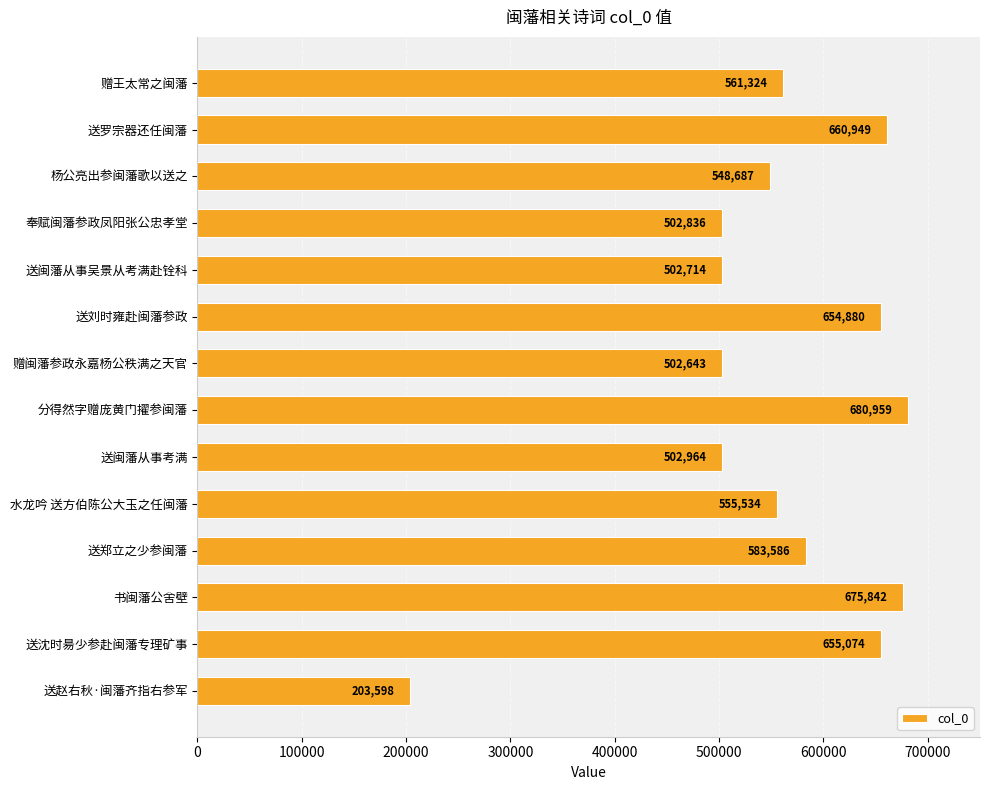

Rank the categories by value from lowest to highest.

送赵右秋·闽藩齐指右参军, 赠闽藩参政永嘉杨公秩满之天官, 送闽藩从事吴景从考满赴铨科, 奉赋闽藩参政凤阳张公忠孝堂, 送闽藩从事考满, 杨公亮出参闽藩歌以送之, 水龙吟 送方伯陈公大玉之任闽藩, 赠王太常之闽藩, 送郑立之少参闽藩, 送刘时雍赴闽藩参政, 送沈时昜少参赴闽藩专理矿事, 送罗宗器还任闽藩, 书闽藩公舍壁, 分得然字赠庞黄门擢参闽藩